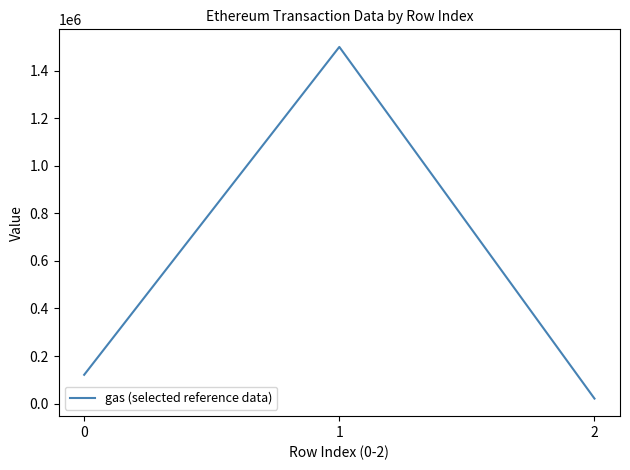

Count the number of data series in this chart.

1